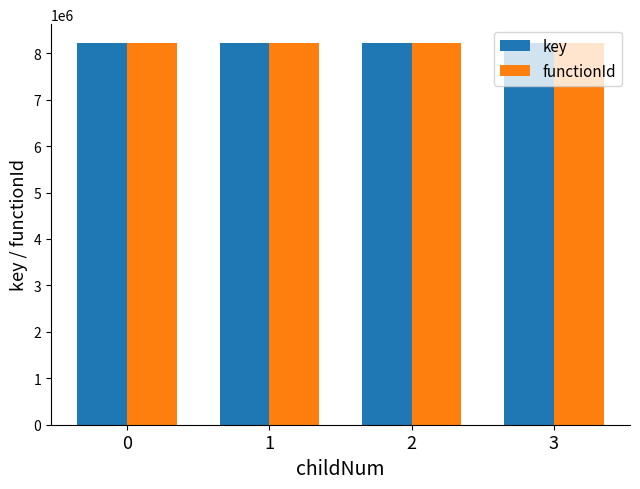

What is the difference between the highest and lowest values at 2?

22